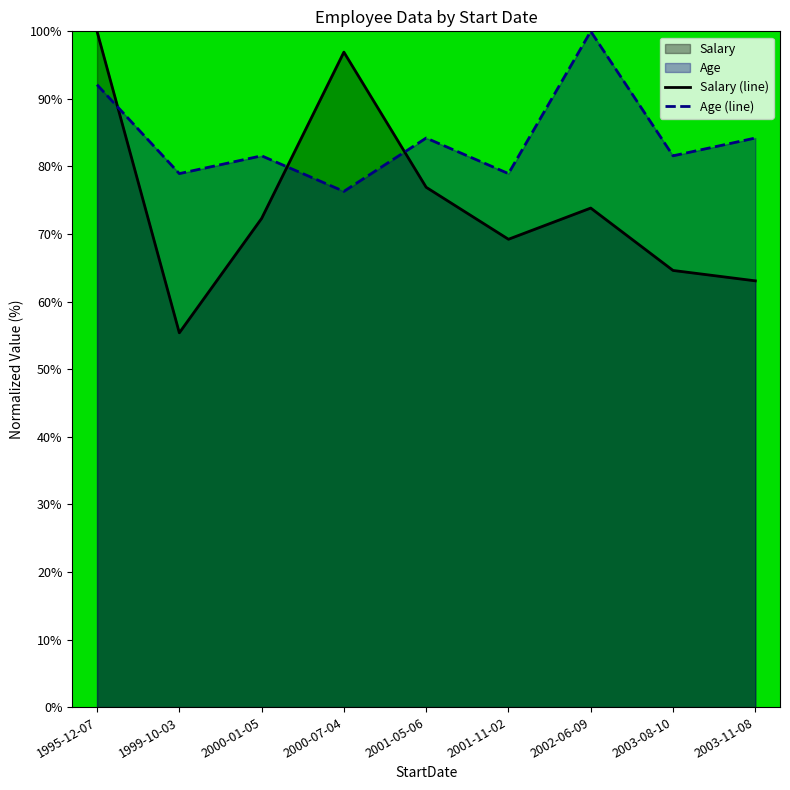

Is it true that Salary (line) equals 23.6 at 2001-11-02?

False